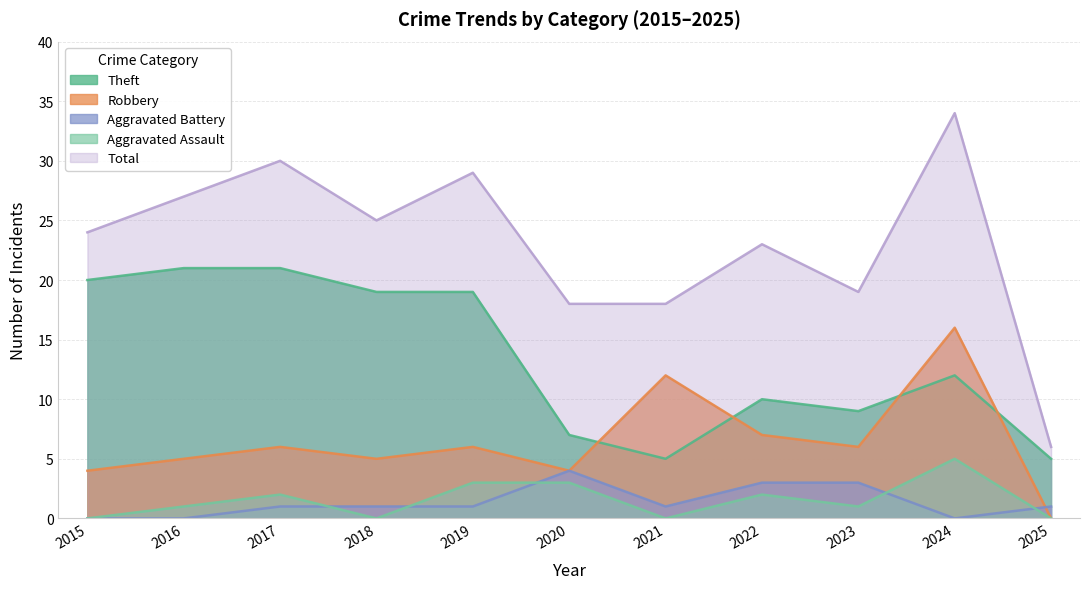

At which label does Theft reach its peak?

2016